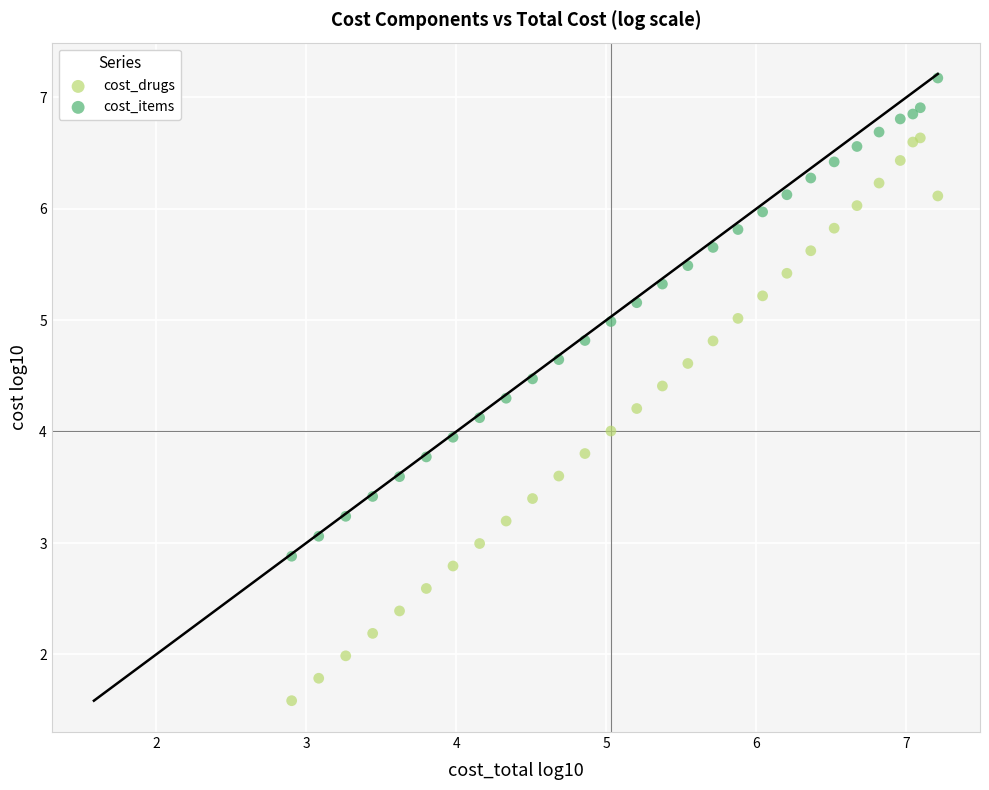

Which series reaches the maximum Y coordinate?

cost_items